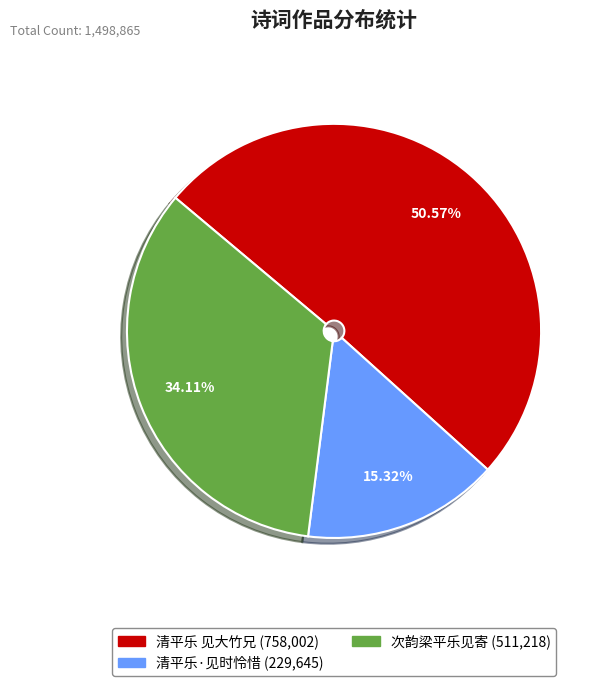

What percentage is the 清平乐 见大竹兄 slice, to the nearest percent?

51%